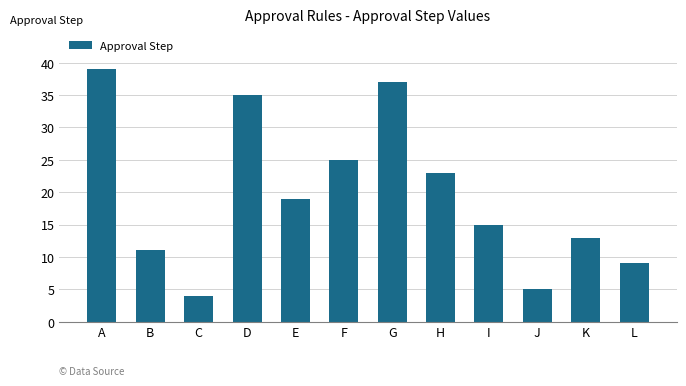

Which category has the lowest value across all series?

C